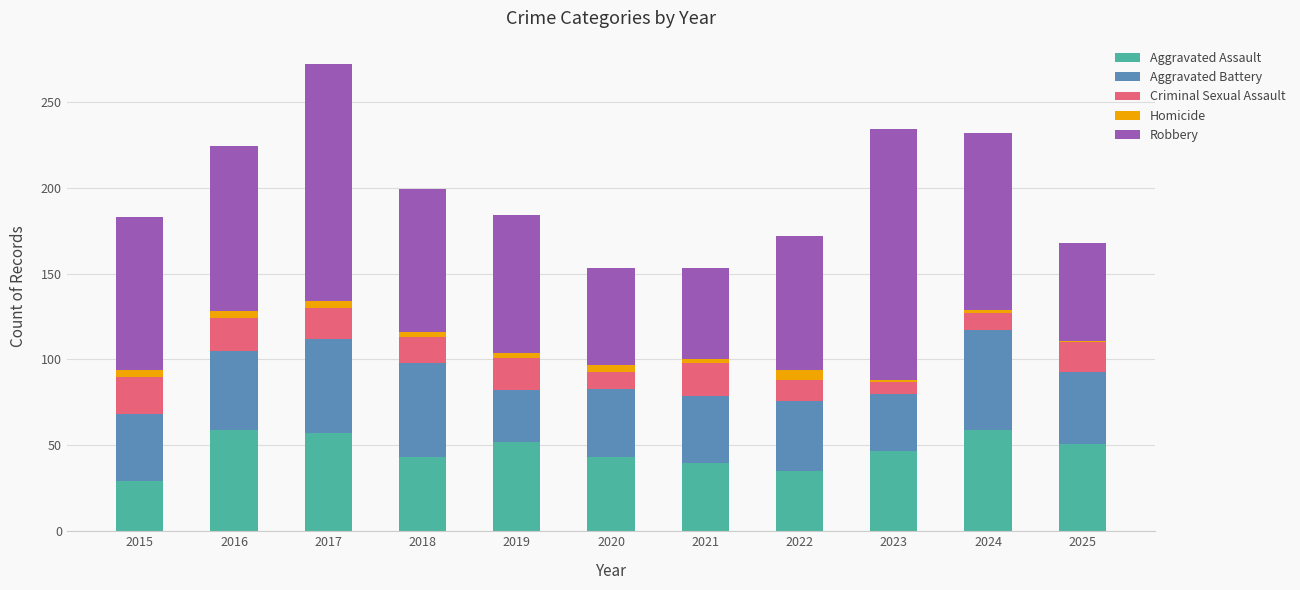

The value of Aggravated Assault at 2019 is 52. True or false?

True